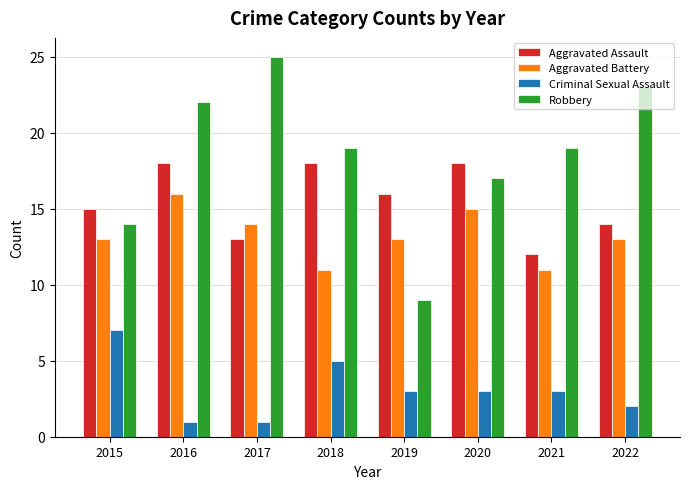

Reading right to left, what are all the values shown in this chart?

Aggravated Assault: 2022=14	2021=12	2020=18	2019=16	2018=18	2017=13	2016=18	2015=15
Aggravated Battery: 2022=13	2021=11	2020=15	2019=13	2018=11	2017=14	2016=16	2015=13
Criminal Sexual Assault: 2022=2	2021=3	2020=3	2019=3	2018=5	2017=1	2016=1	2015=7
Robbery: 2022=23	2021=19	2020=17	2019=9	2018=19	2017=25	2016=22	2015=14